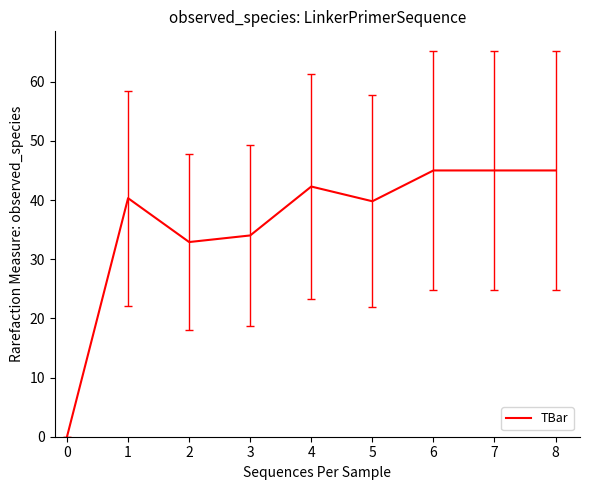

What is the sum of all values?

324.3